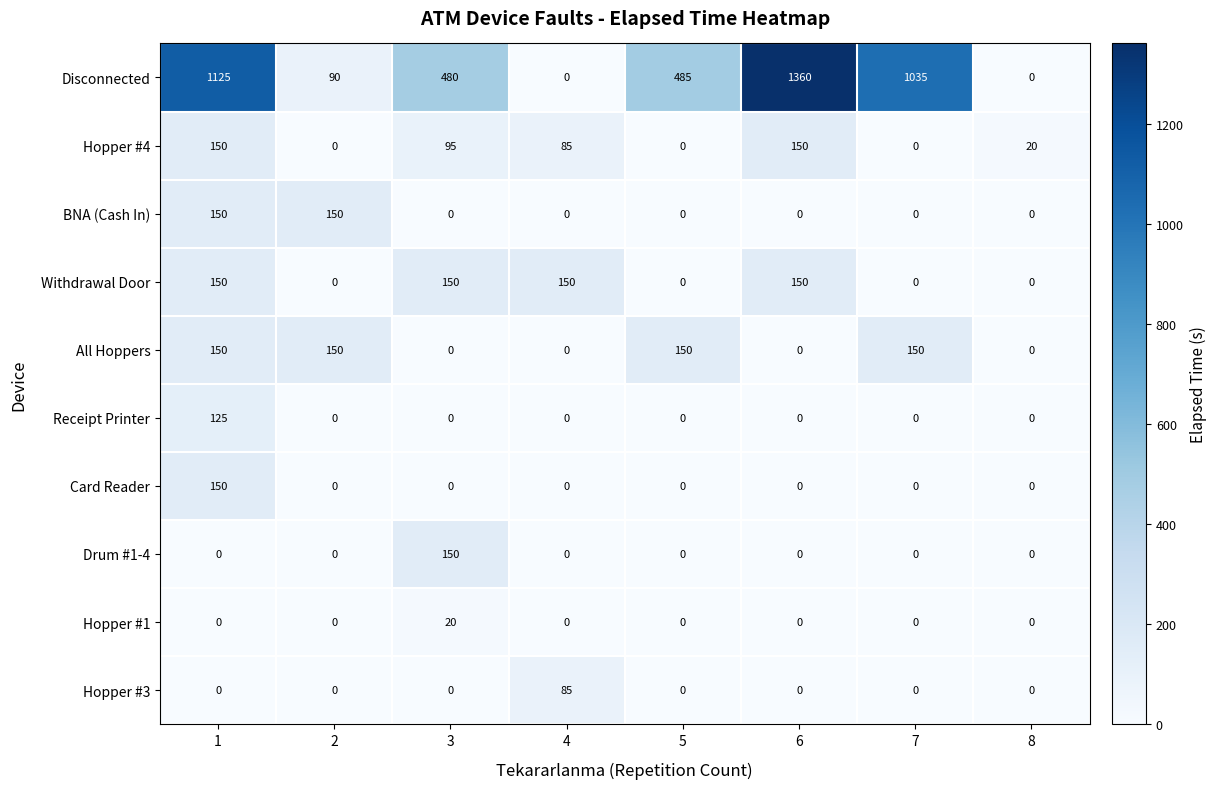

What is the average value of the Receipt Printer series?

16